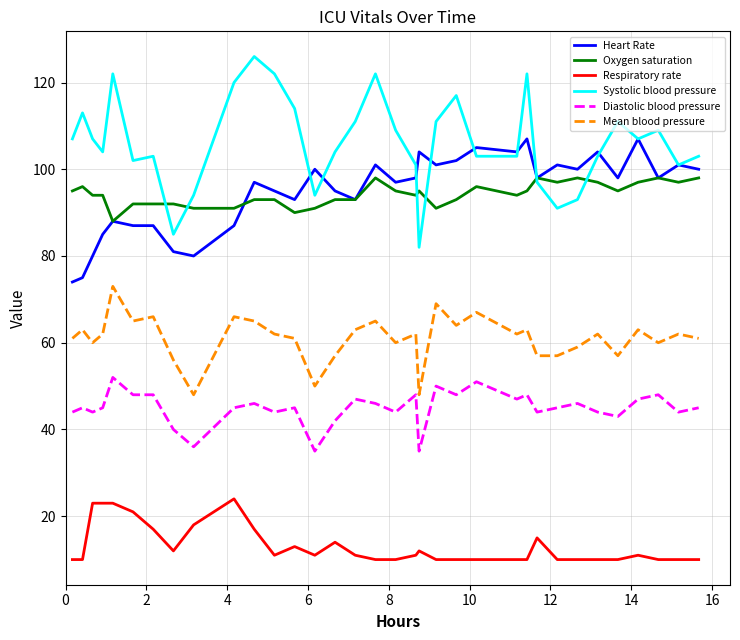

True or false: Diastolic blood pressure and Systolic blood pressure intersect in this chart.

False